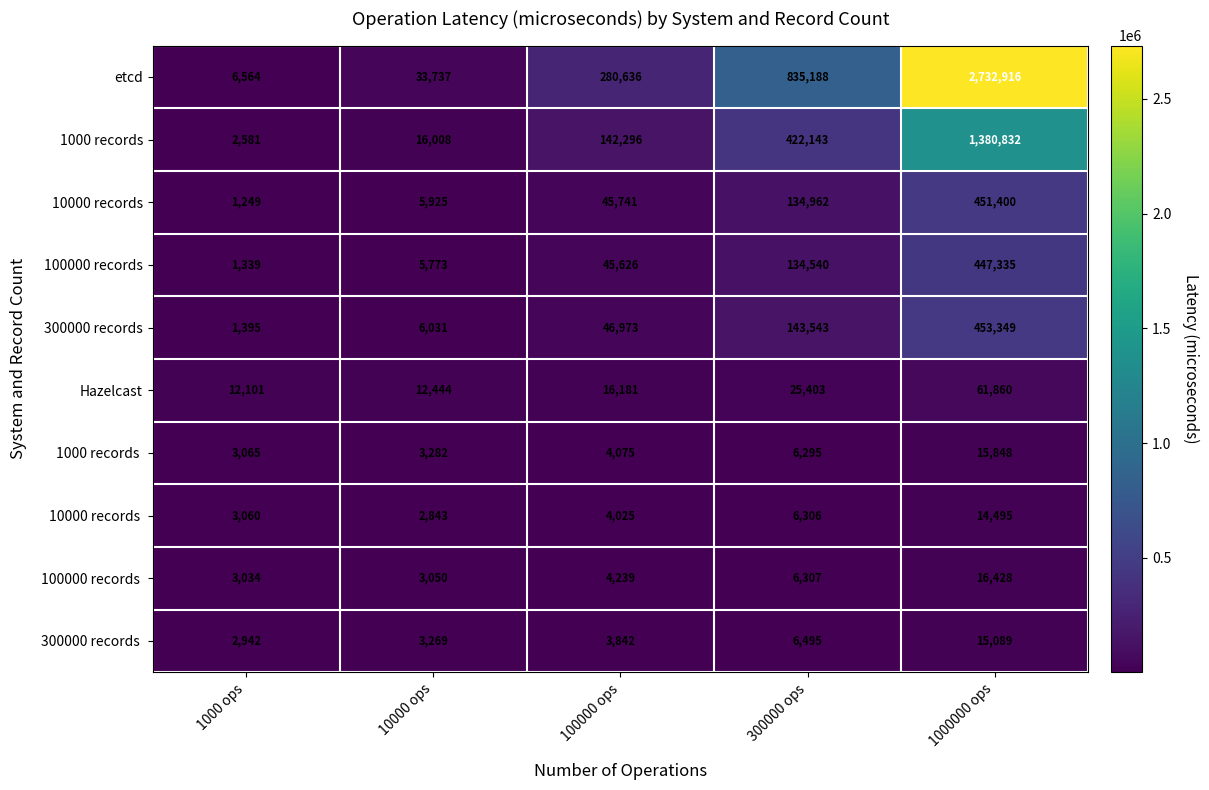

What is the minimum value for Hazelcast?

12101